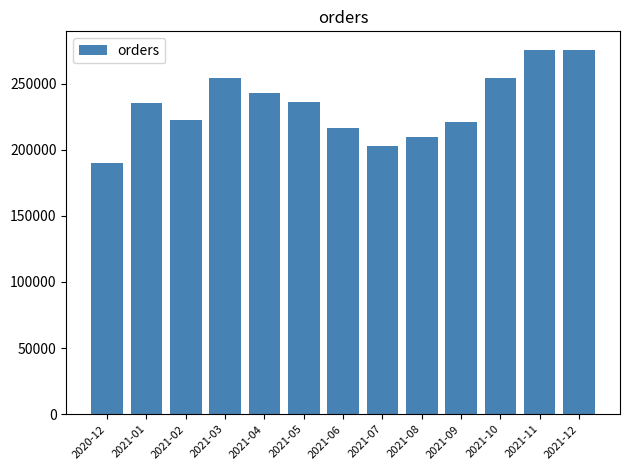

What is the change in value from 2021-04 to 2021-05?

-6603